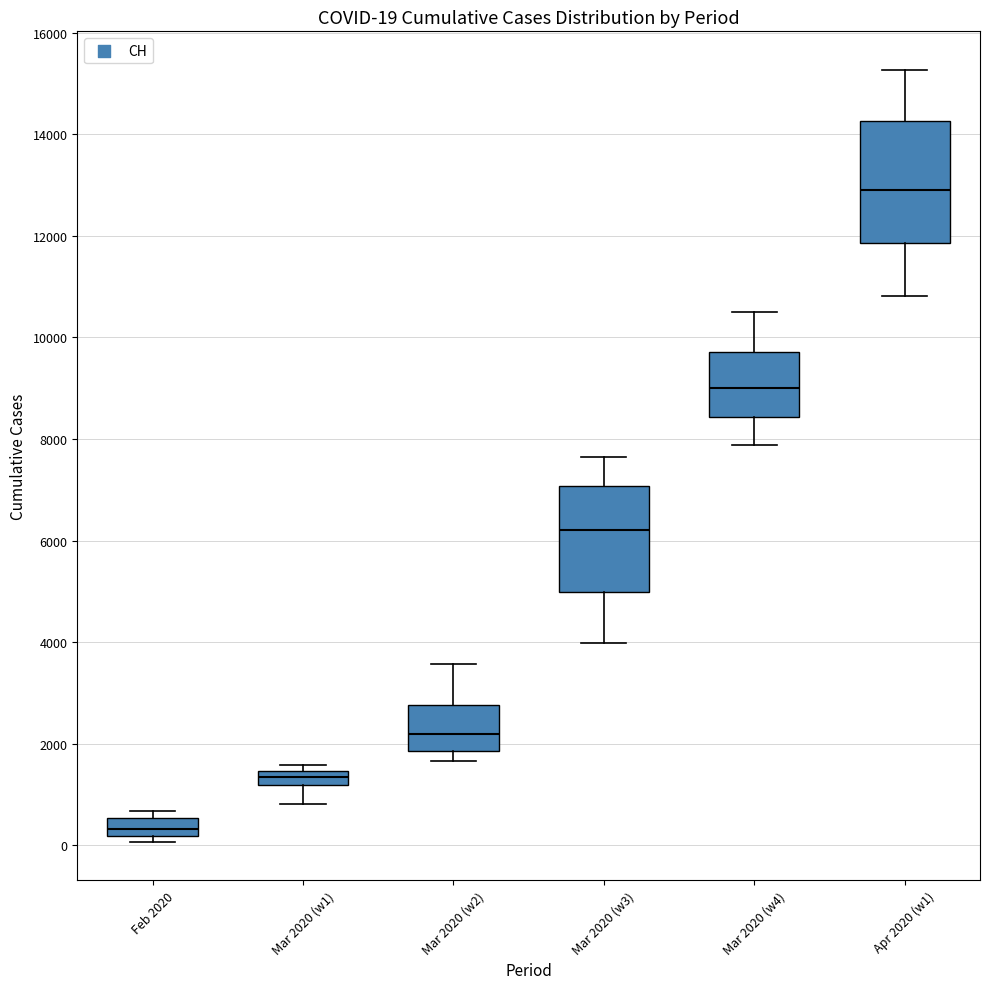

Which box is the tallest, from its lower edge to its upper edge?

Apr 2020 (w1)